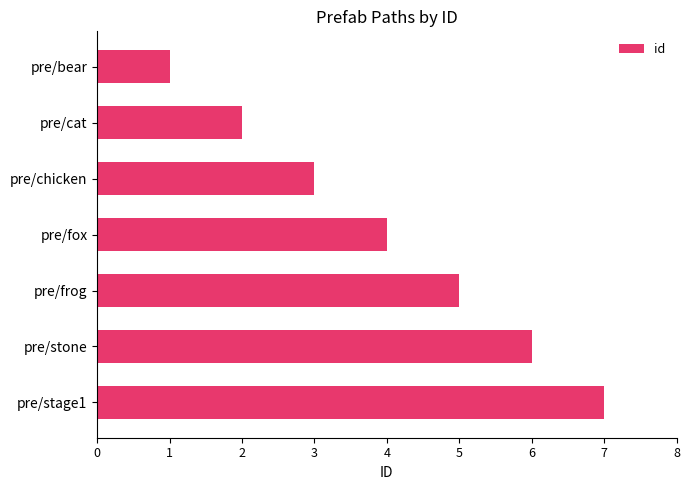

What is the smallest value displayed?

1